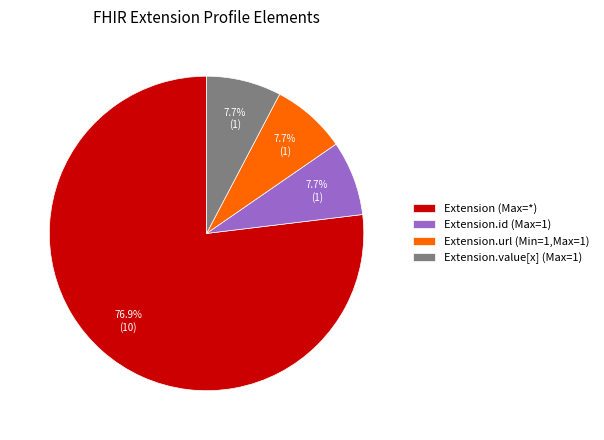

Which category has the biggest portion of the pie?

Extension (Max=*)